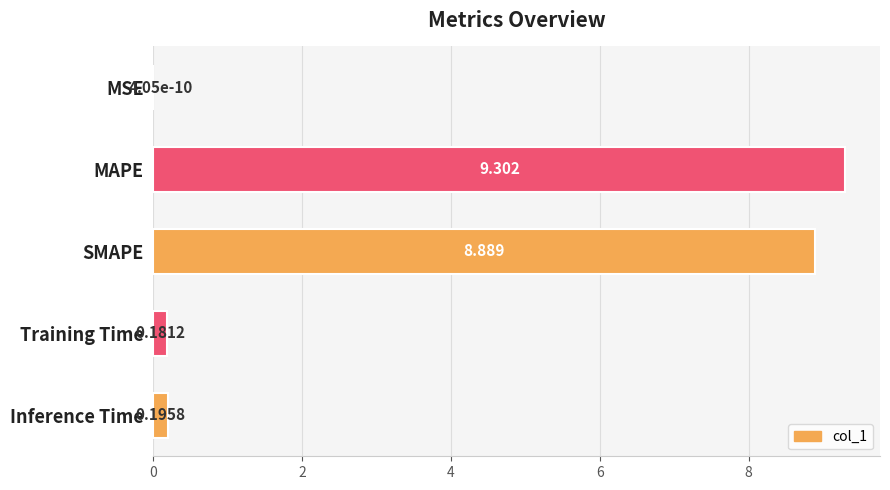

Where is the data nearest to the value 4?

Inference Time